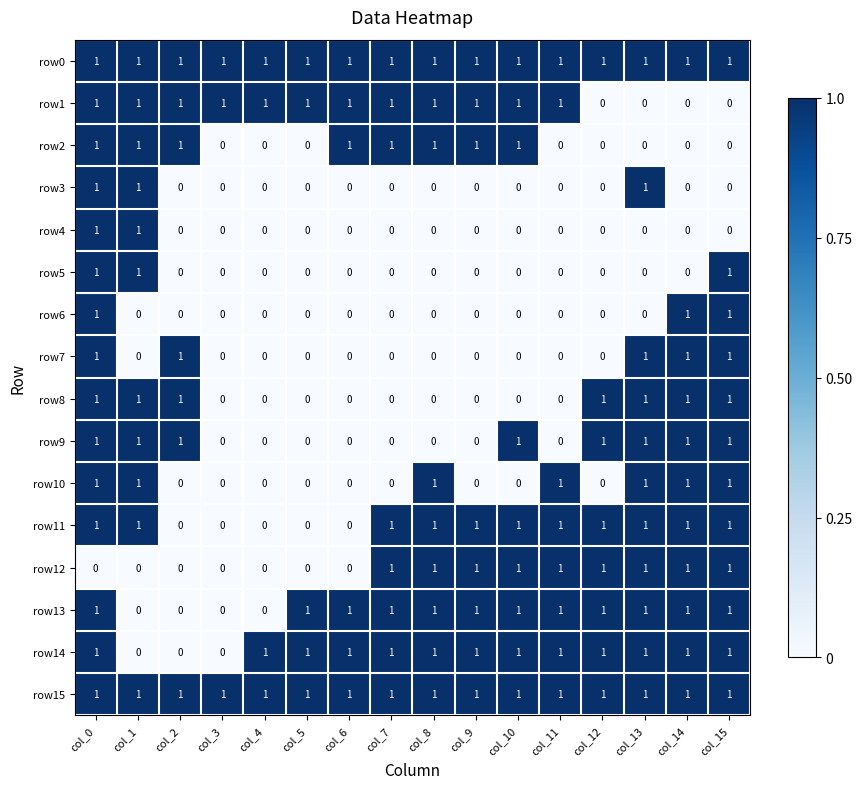

What is the sum of all row15 values?

16